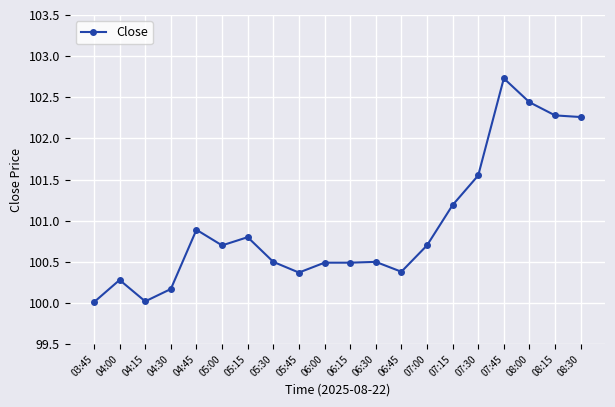

At which category does the data reach its first local valley?

04:15